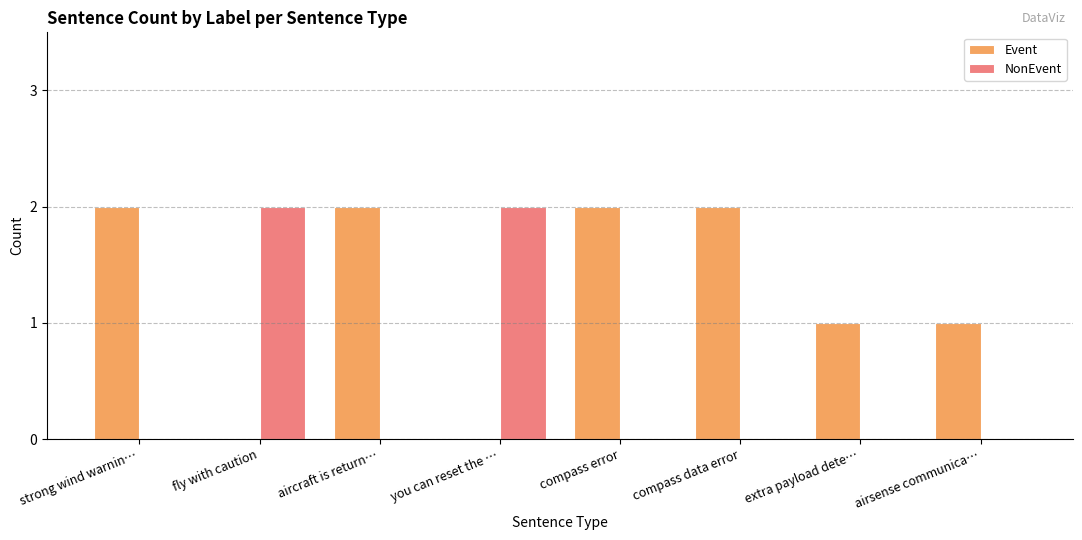

Is the value of Event at extra payload dete… greater than the value of NonEvent at extra payload dete…?

Yes